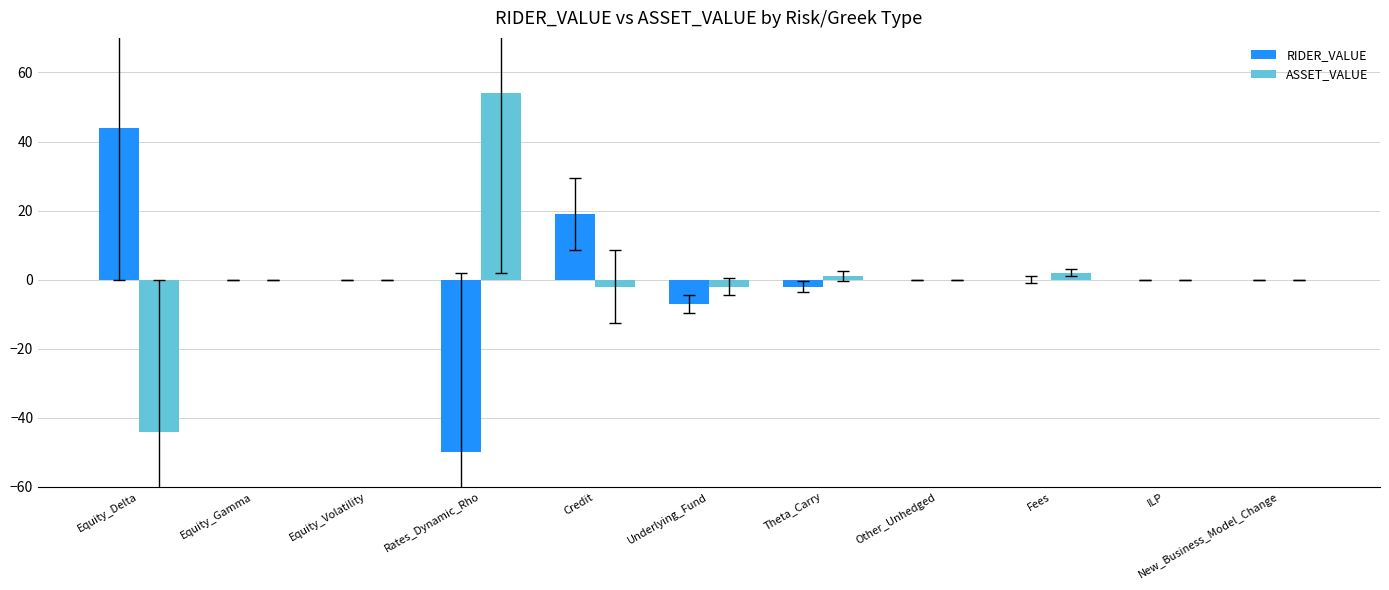

Which series has the widest spread of values?

ASSET_VALUE